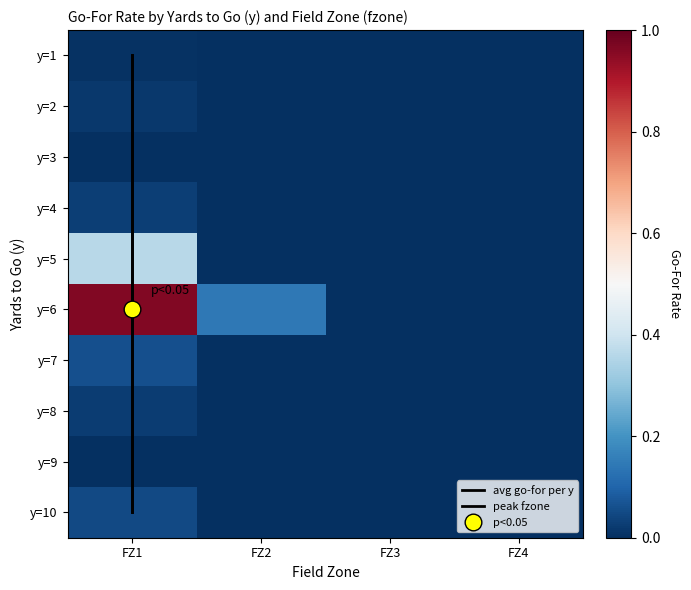

What is the maximum value shown in the chart?

1.0